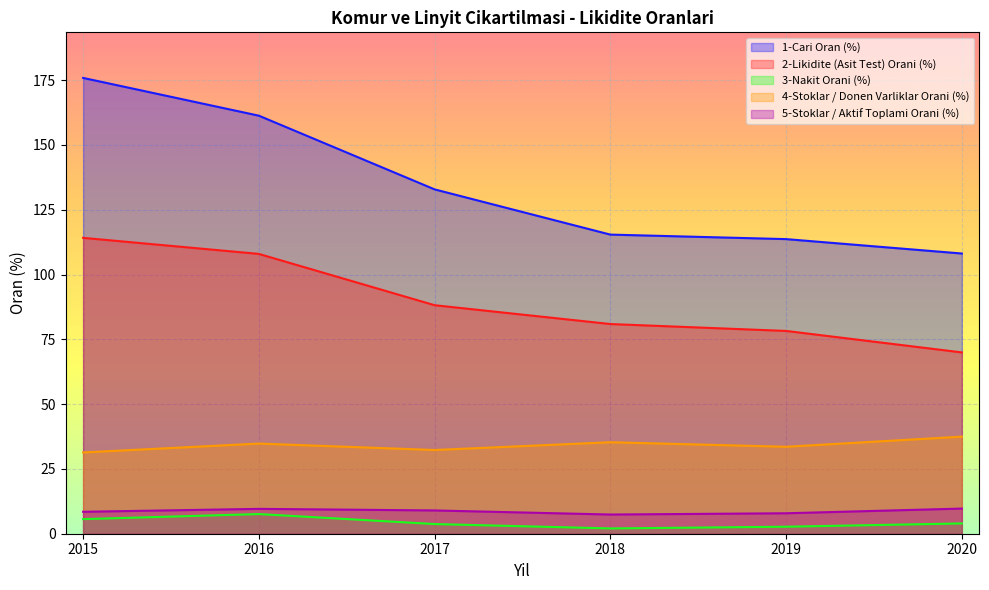

Does the chart display data point markers on the line(s)?

No